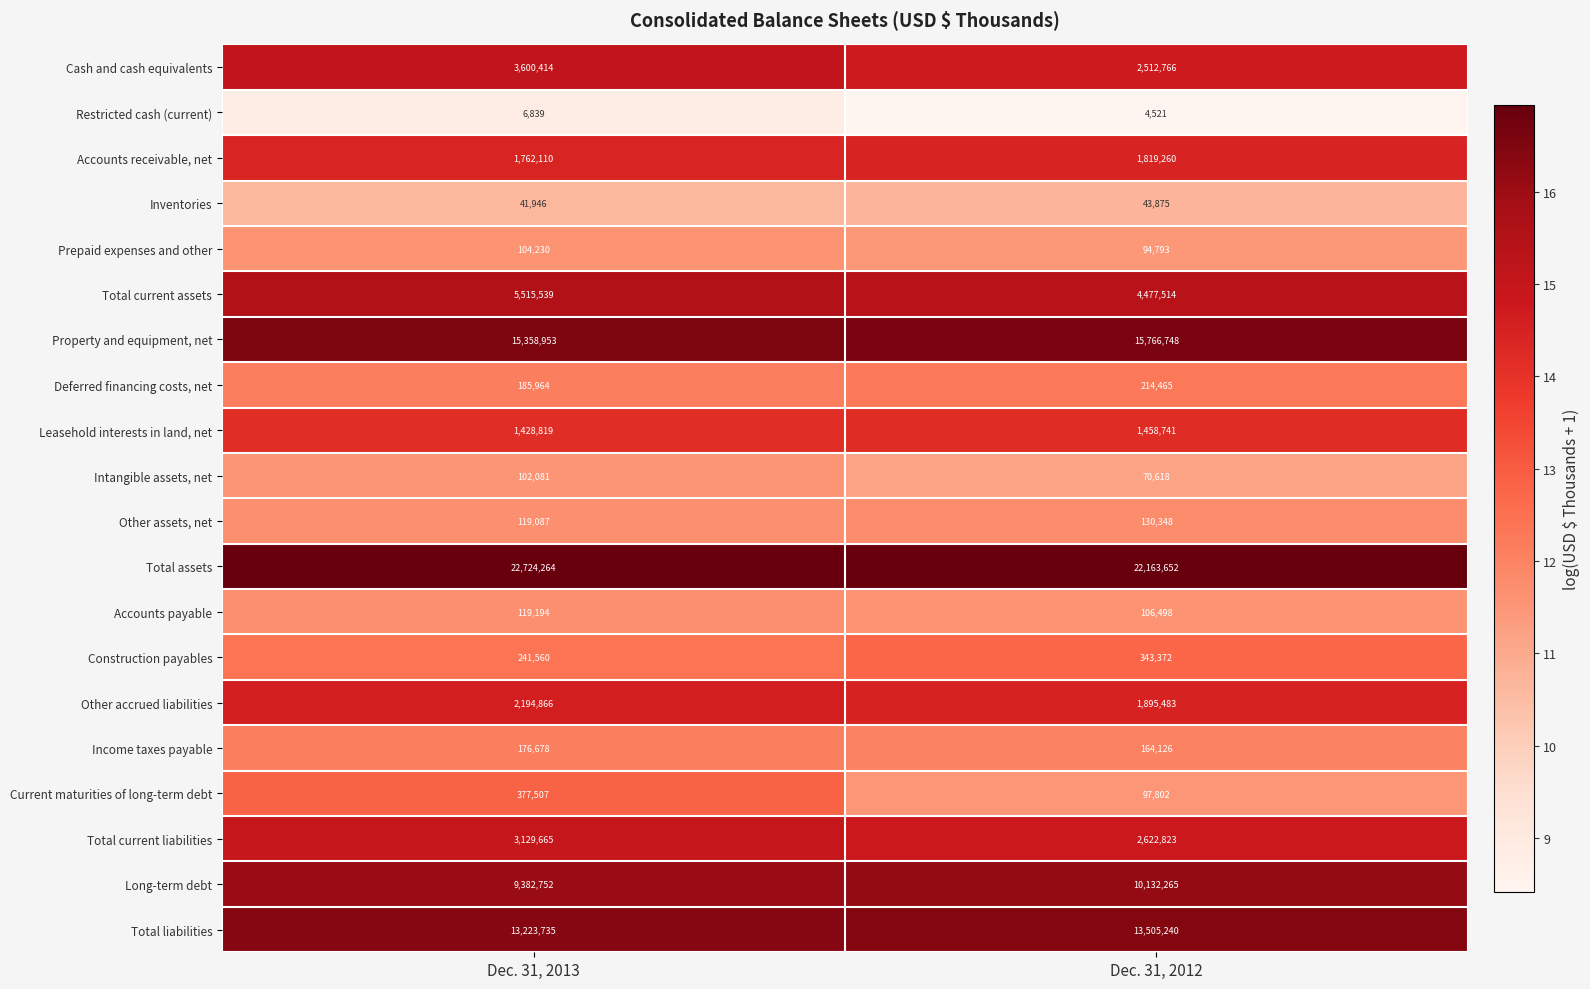

What is the difference between the maximum and minimum values in the Other assets, net series?

11261